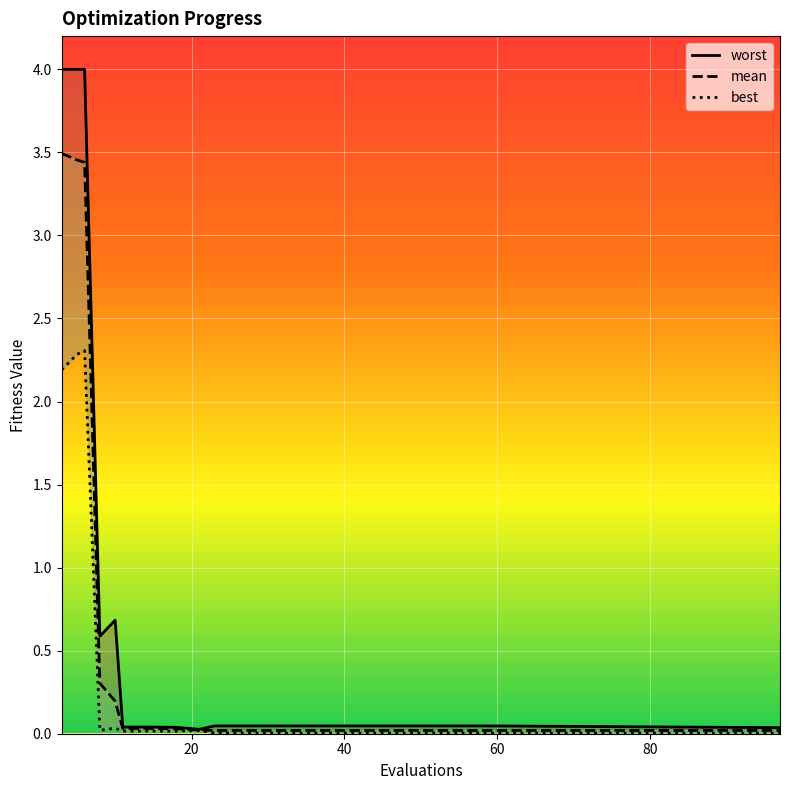

Reading left to right, transcribe all the data shown in this chart.

mean: 3=3.5	5=3.5	6=3.4	8=0.3	10=0.2	11=0.0	15=0.0	18=0.0	21=0.0	23=0.0	27=0.0	31=0.0	35=0.0	39=0.0	43=0.0	47=0.0	51=0.0	55=0.0	59=0.0	97=0.0
best: 3=2.2	5=2.3	6=2.3	8=0.0	10=0.0	11=0.0	15=0.0	18=0.0	21=0.0	23=0.0	27=0.0	31=0.0	35=0.0	39=0.0	43=0.0	47=0.0	51=0.0	55=0.0	59=0.0	97=0.0
worst: 3=4.0	5=4.0	6=4.0	8=0.6	10=0.7	11=0.0	15=0.0	18=0.0	21=0.0	23=0.0	27=0.0	31=0.0	35=0.0	39=0.0	43=0.0	47=0.0	51=0.0	55=0.0	59=0.0	97=0.0